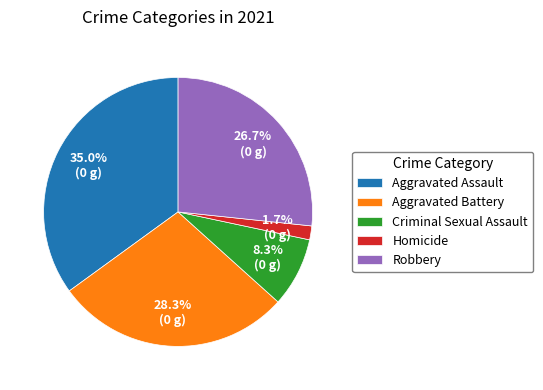

Rank the categories by value from highest to lowest.

Aggravated Assault, Aggravated Battery, Robbery, Criminal Sexual Assault, Homicide